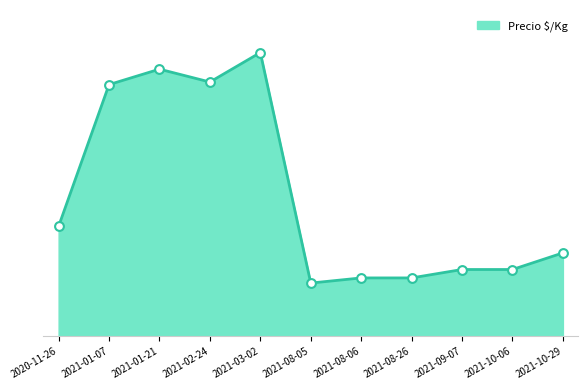

Between 2021-10-29 and 2021-01-07, which is larger?

2021-01-07